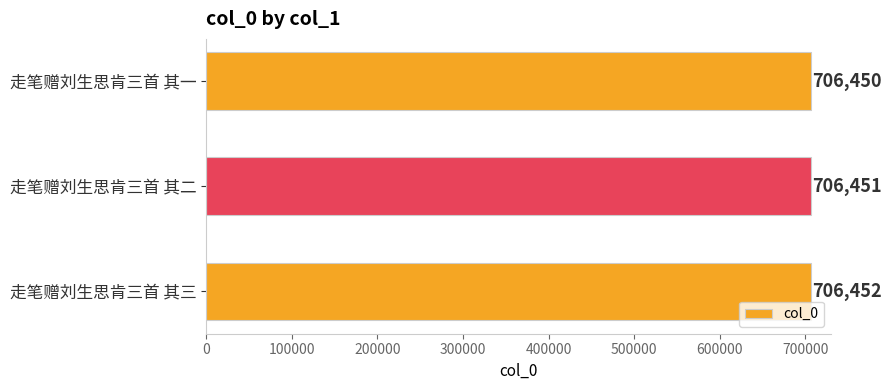

The value at 走笔赠刘生思肯三首 其一 is 706450. True or false?

True